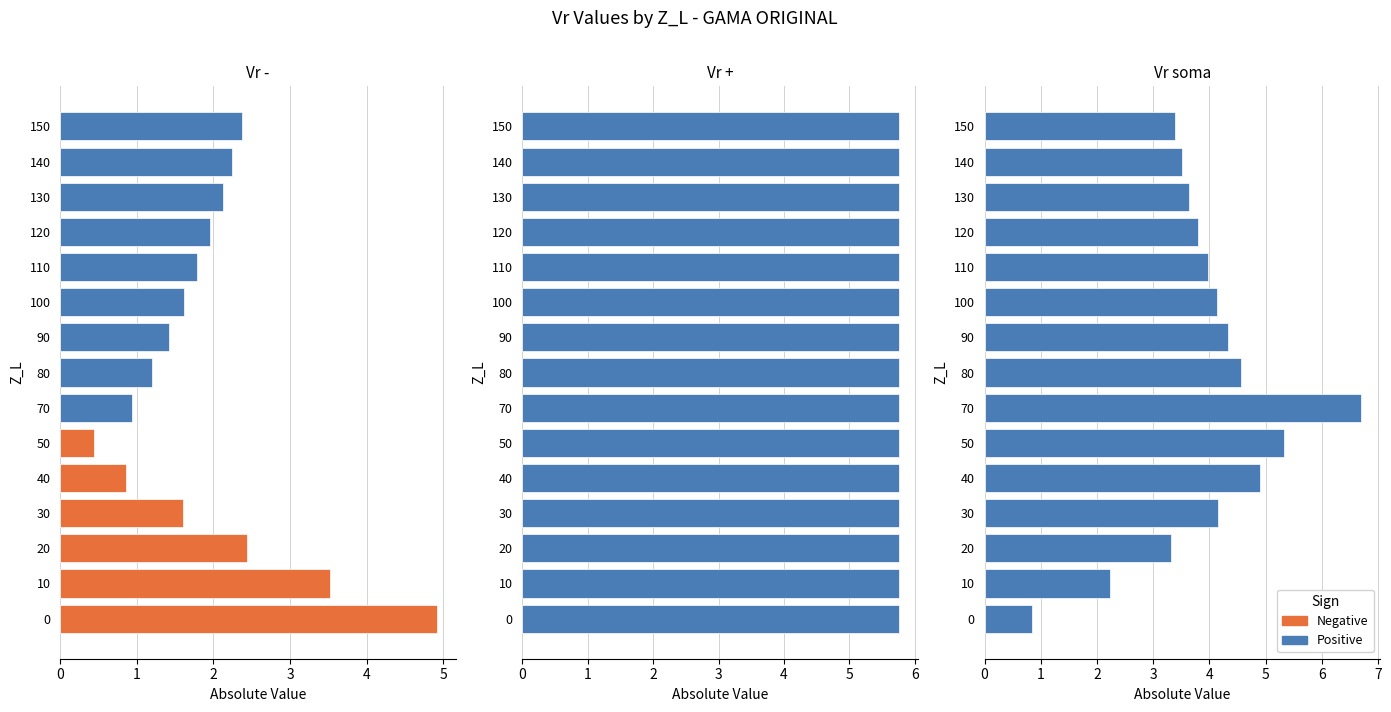

Read the Vr - value at 40.

0.9